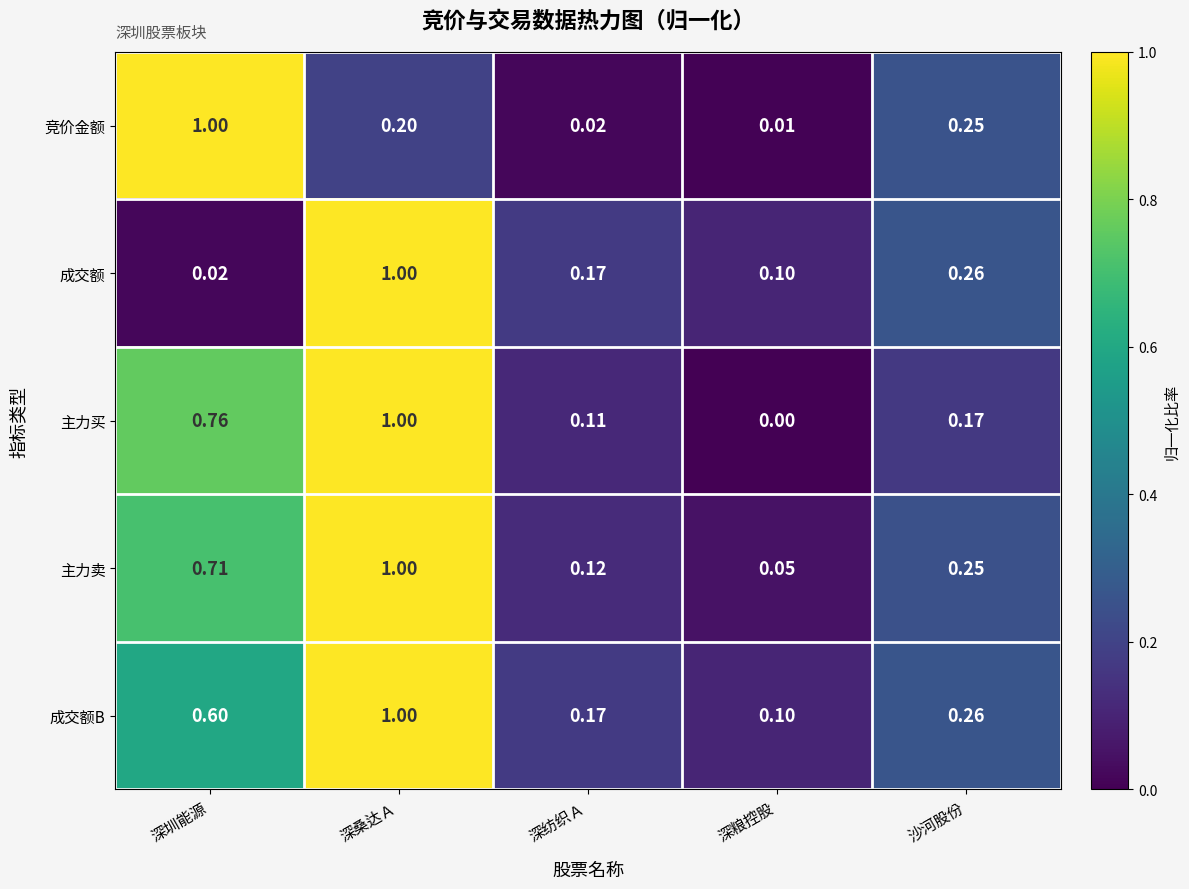

Rank the categories by 成交额 value from lowest to highest.

深圳能源, 深粮控股, 深纺织Ａ, 沙河股份, 深桑达Ａ